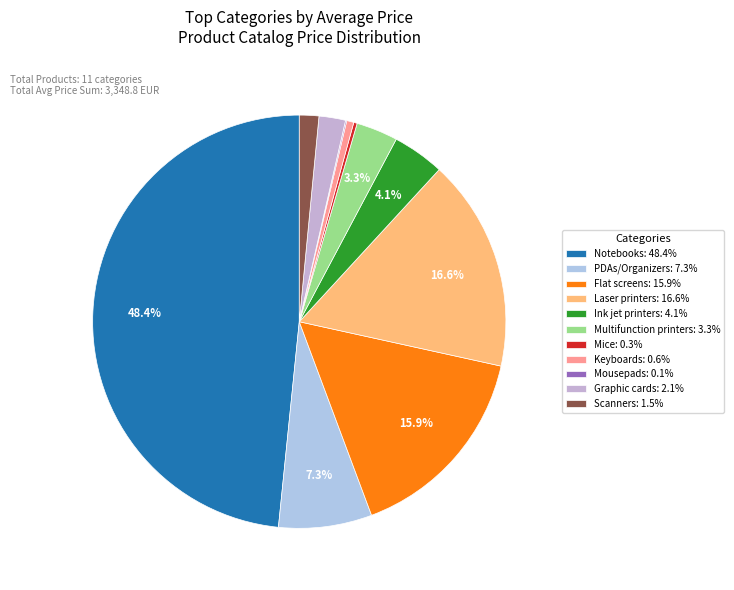

Does Graphic cards represent more than half of the total?

No